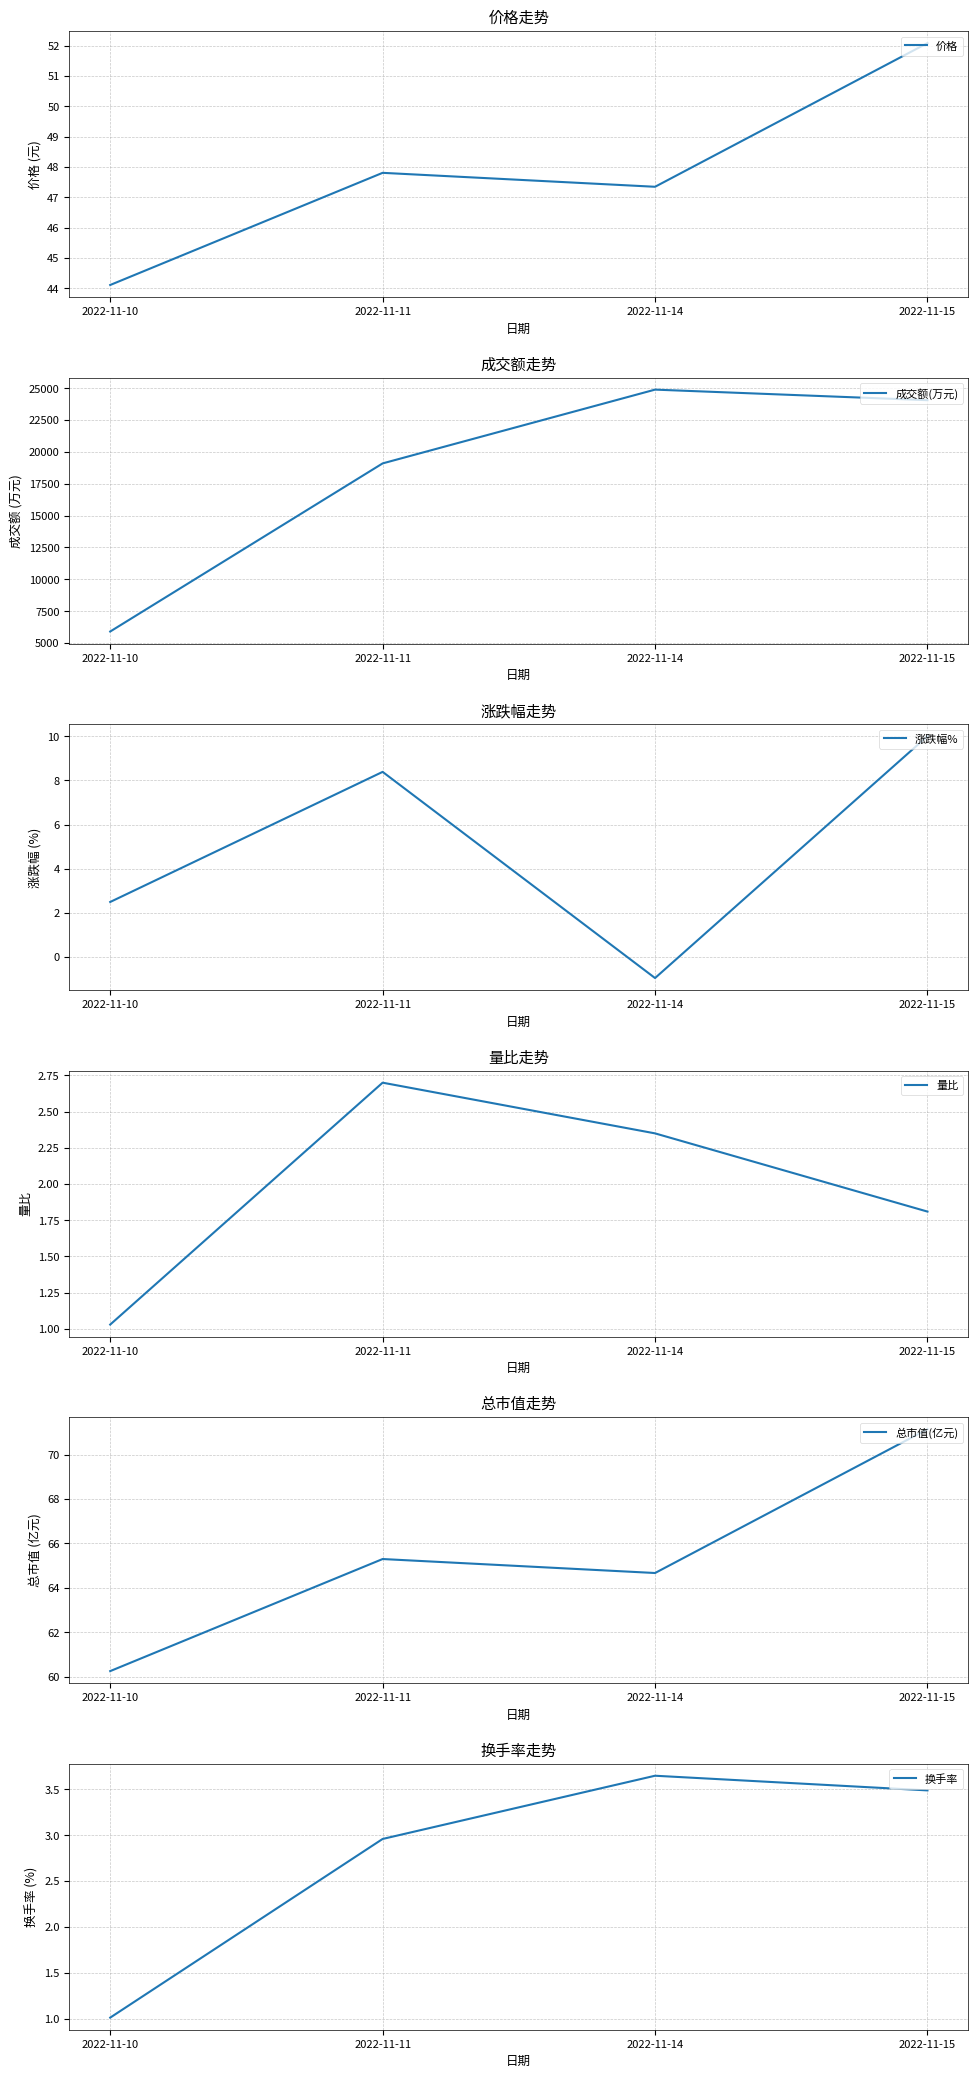

What is the sum of all 换手率 values?

11.1